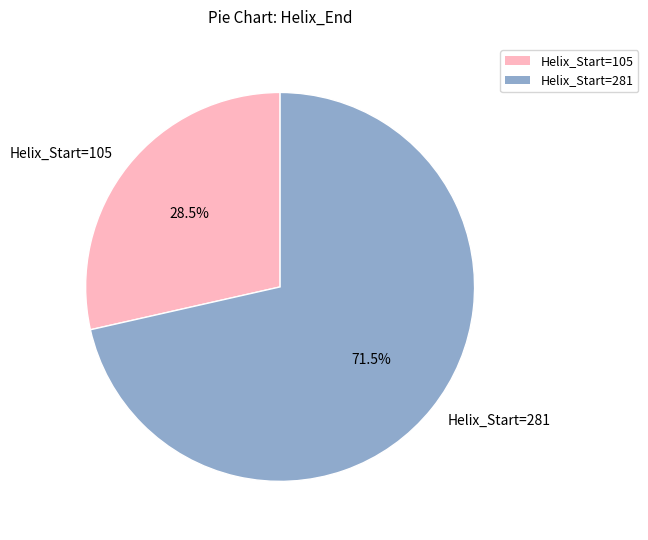

What percentage do Helix_Start=105 and Helix_Start=281 together represent?

100.0%